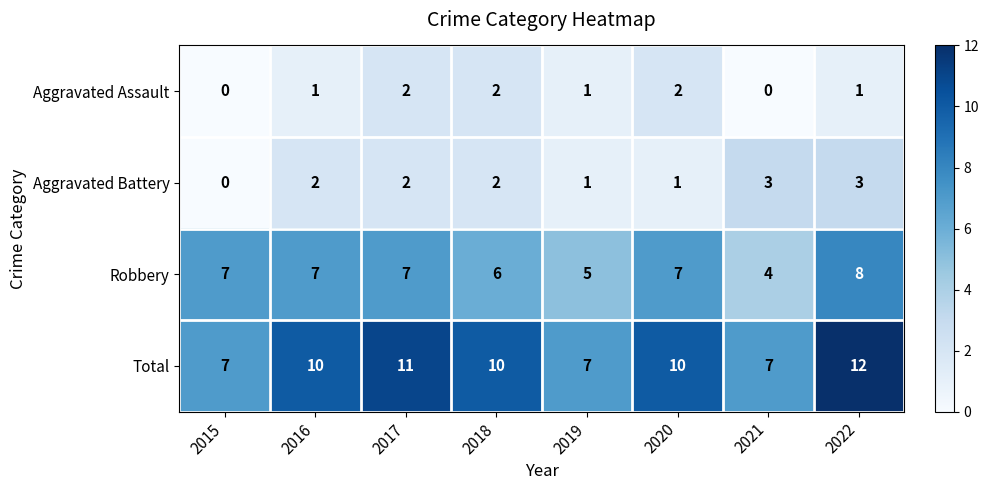

Count the Aggravated Assault values in the range 1 to 2.

6